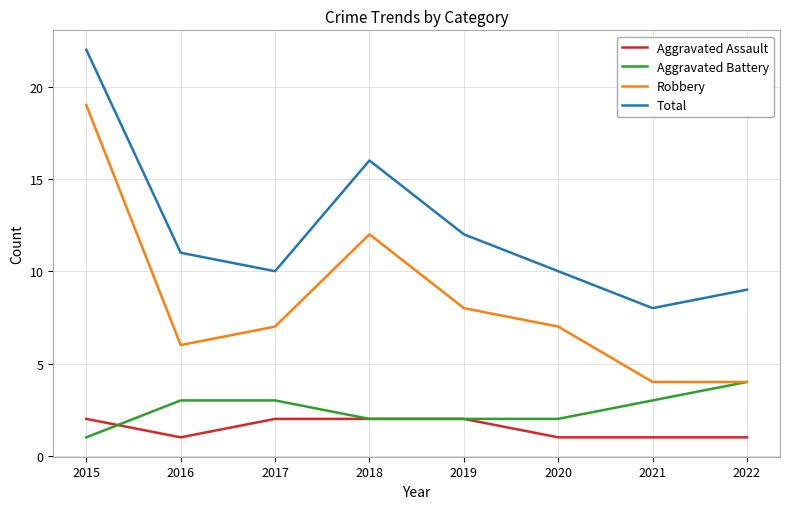

At how many categories does at least one series exceed 17?

1